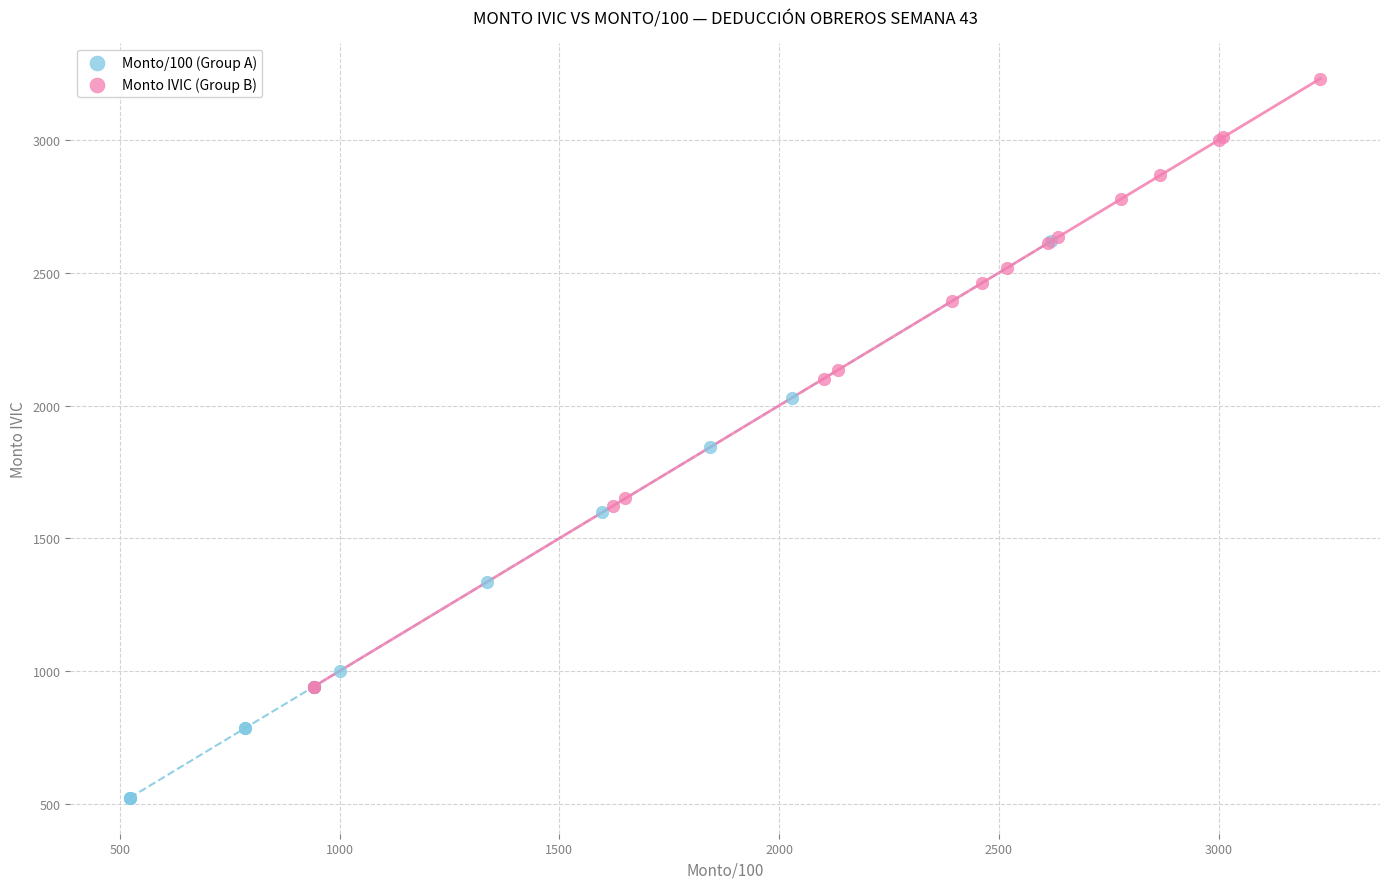

Which series has the largest Y range (max minus min)?

Monto IVIC (Group B)